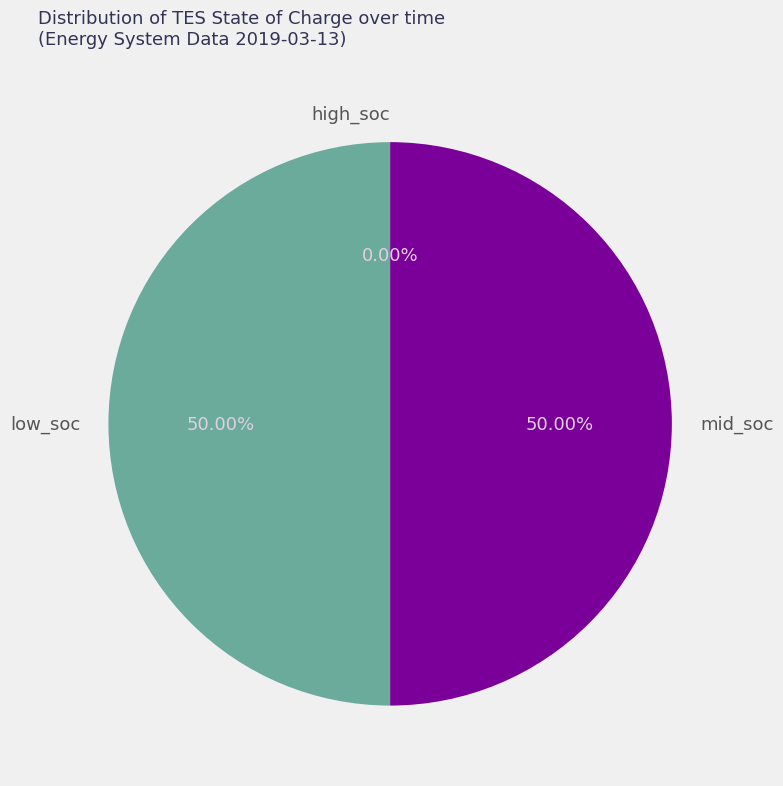

The 00:15 slice represents 1% of the pie. True or false?

False